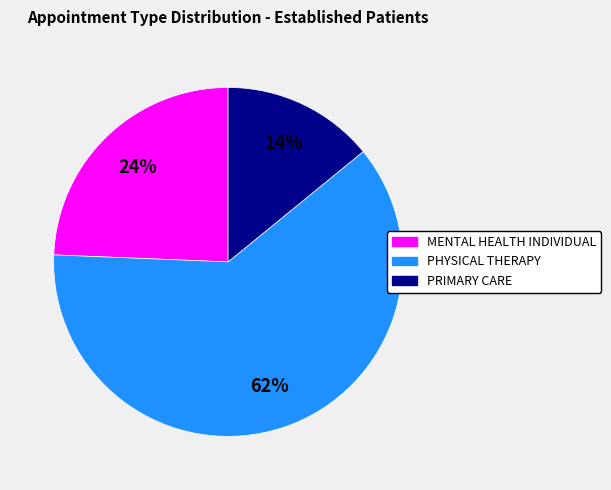

To the nearest percent, what portion does PHYSICAL THERAPY represent?

62%